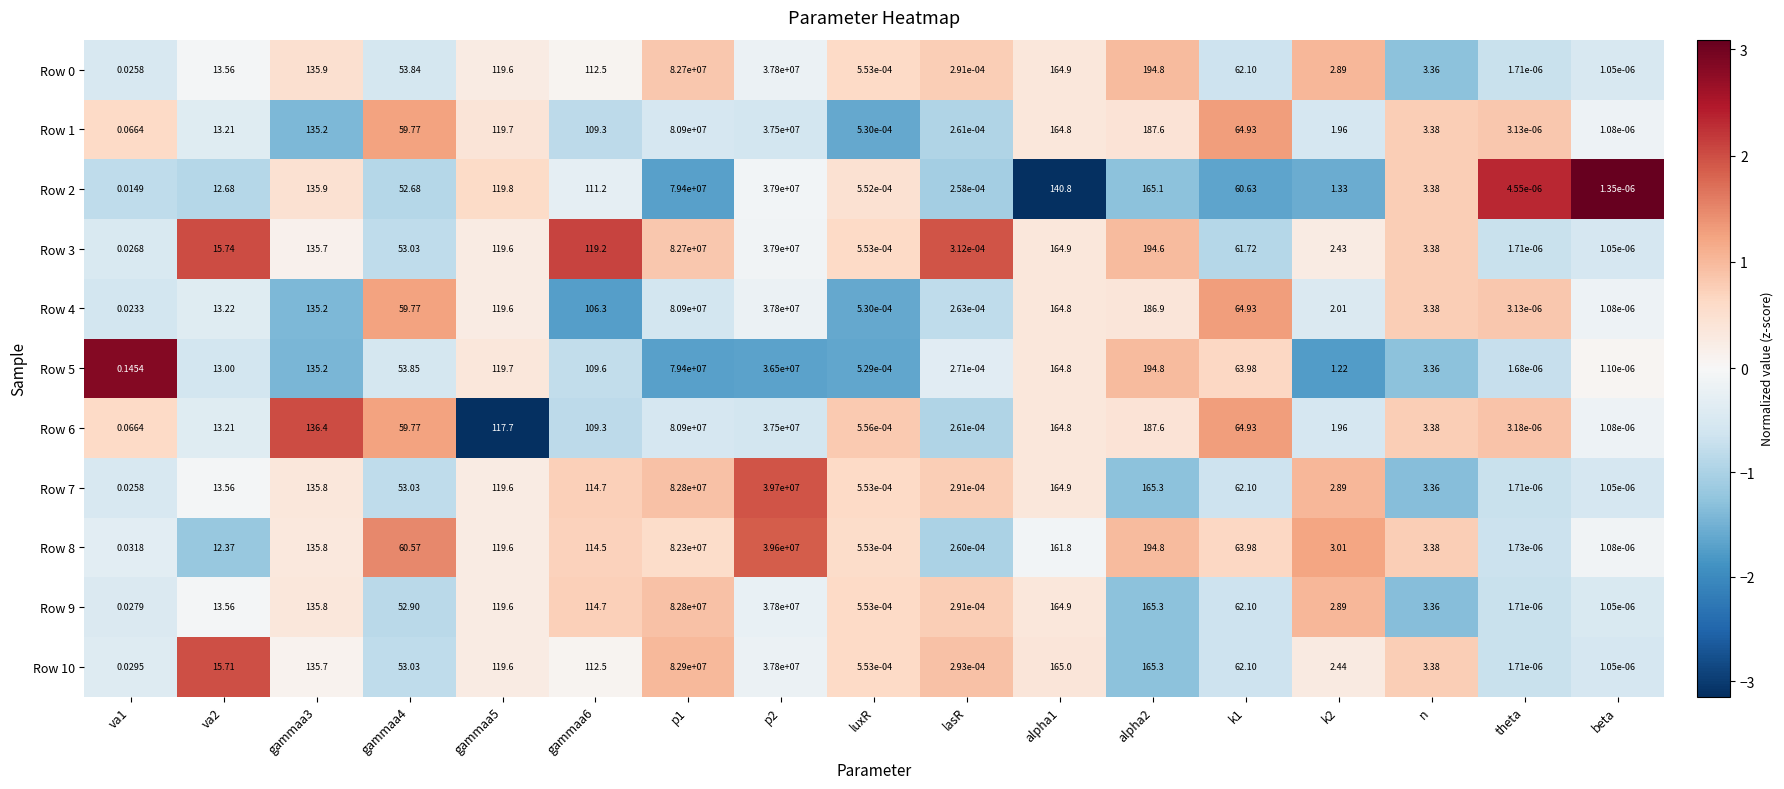

Is the value of Row 0 at theta greater than the value of Row 3 at va1?

No